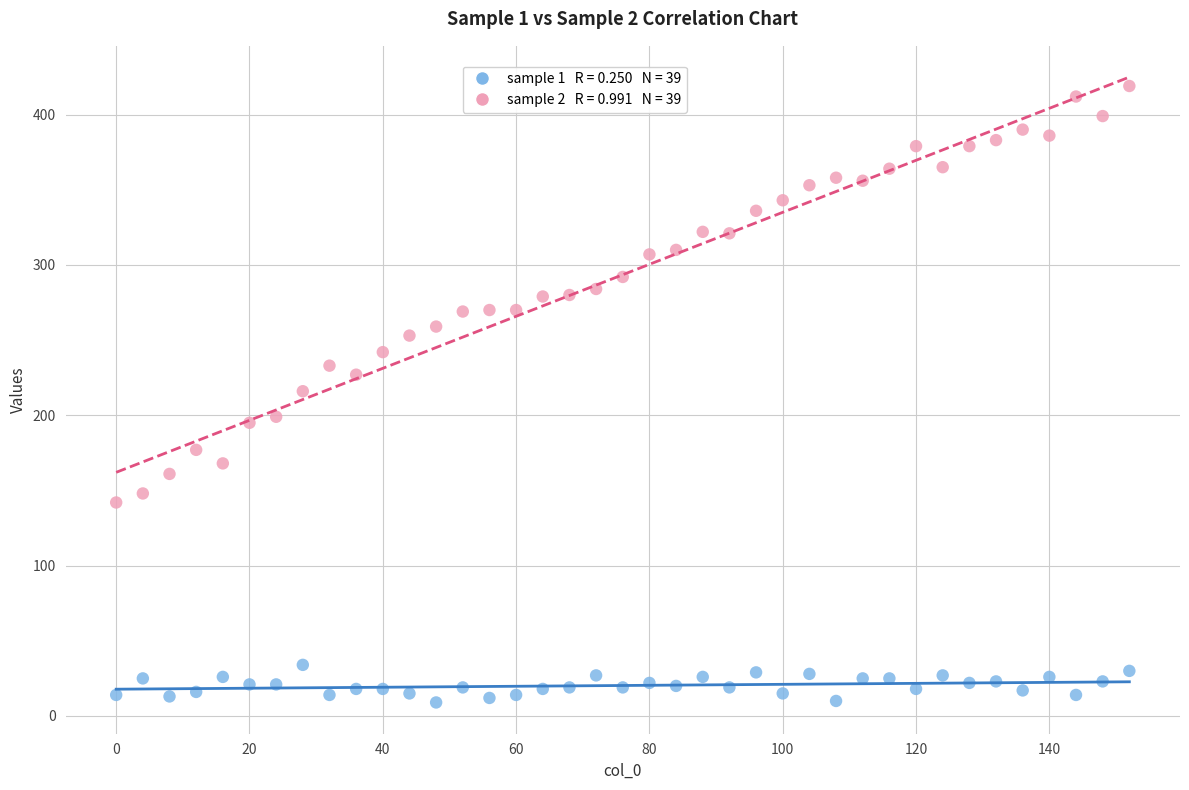

Across all data points, what is the range of X values (max minus min)?

152